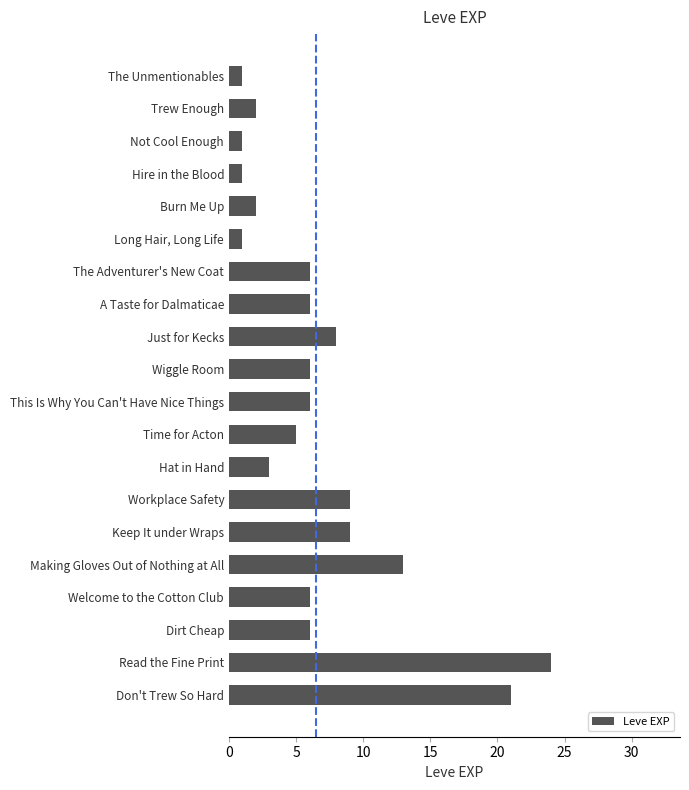

What is the change in value from The Unmentionables to Just for Kecks?

+7